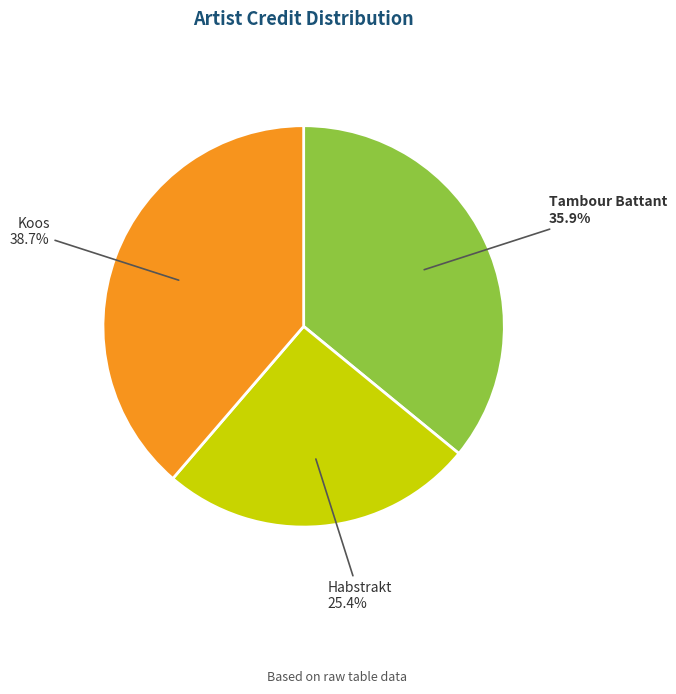

To the nearest percent, what is the difference between the Koos and Tambour Battant slice percentages?

3%